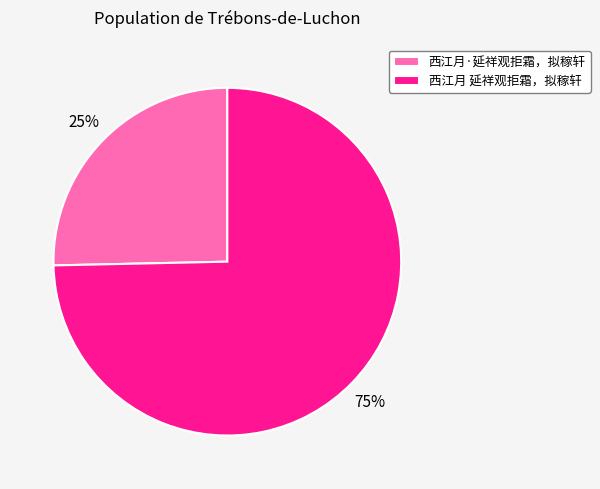

True or false: 西江月·延祥观拒霜，拟稼轩 accounts for 18% of the total.

False